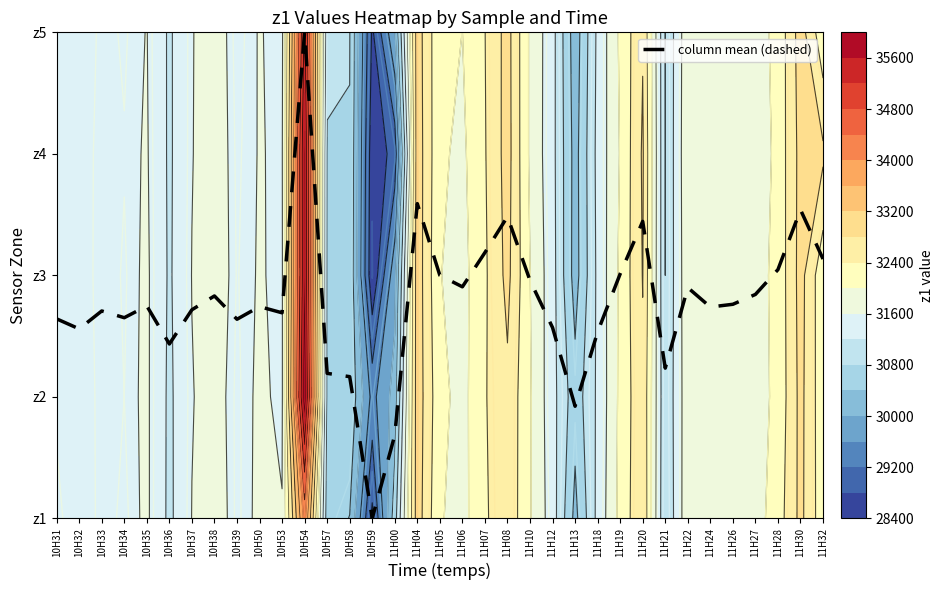

Rank the categories by value from lowest to highest.

10H59, 11H00, 11H13, 10H58, 10H57, 11H21, 10H36, 11H18, 10H32, 11H12, 10H39, 10H31, 10H34, 10H53, 10H33, 10H37, 11H24, 10H50, 10H35, 11H26, 10H38, 11H27, 11H22, 11H06, 11H10, 11H05, 11H19, 11H28, 11H32, 11H07, 11H20, 11H08, 11H30, 11H04, 10H54